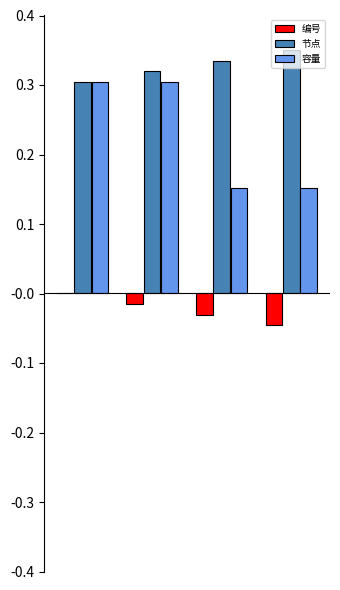

Which series has the largest total across all categories?

节点